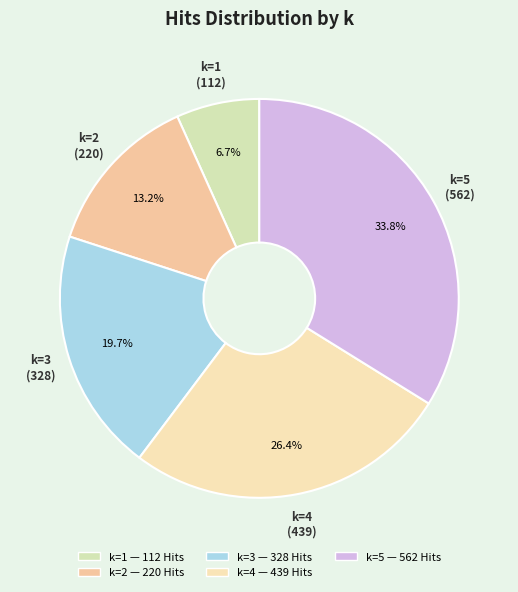

What portion of the pie excludes k=3?

80.3%